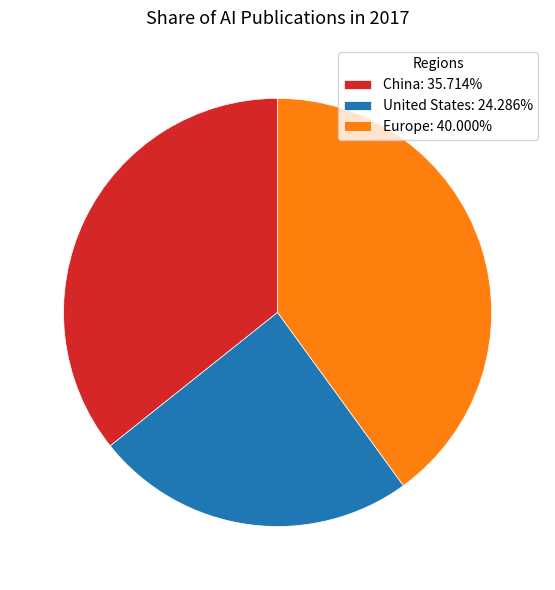

How many slices are in this pie chart?

3